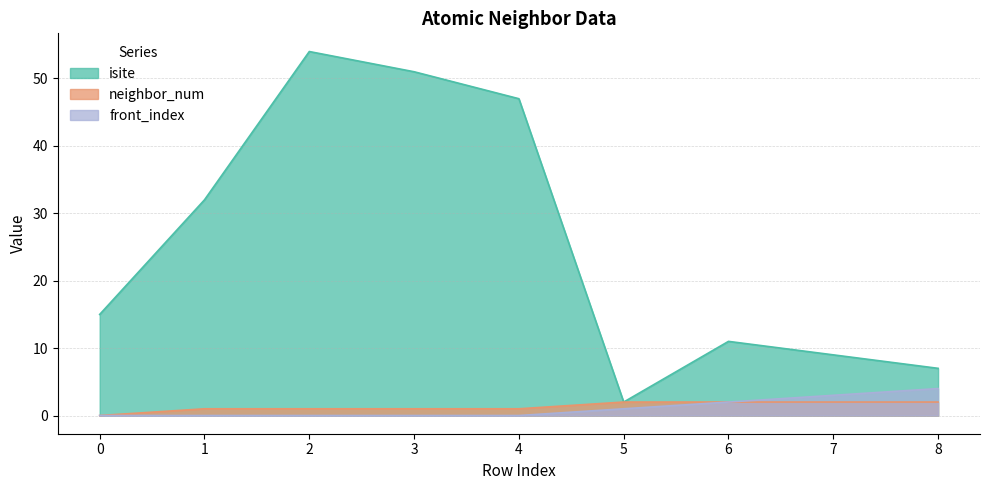

How many values in front_index are above zero?

4